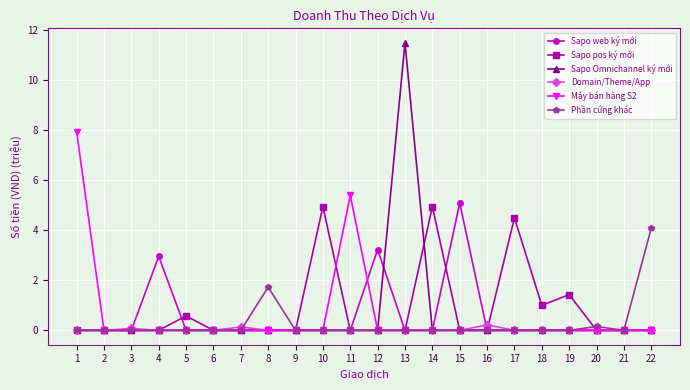

Where is Sapo web ký mới nearest to the value 2?

4